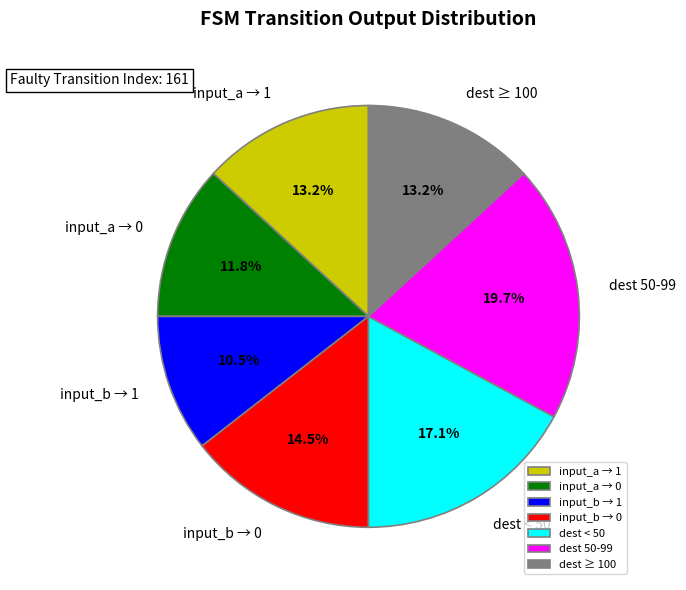

Is there a majority slice in this chart?

No